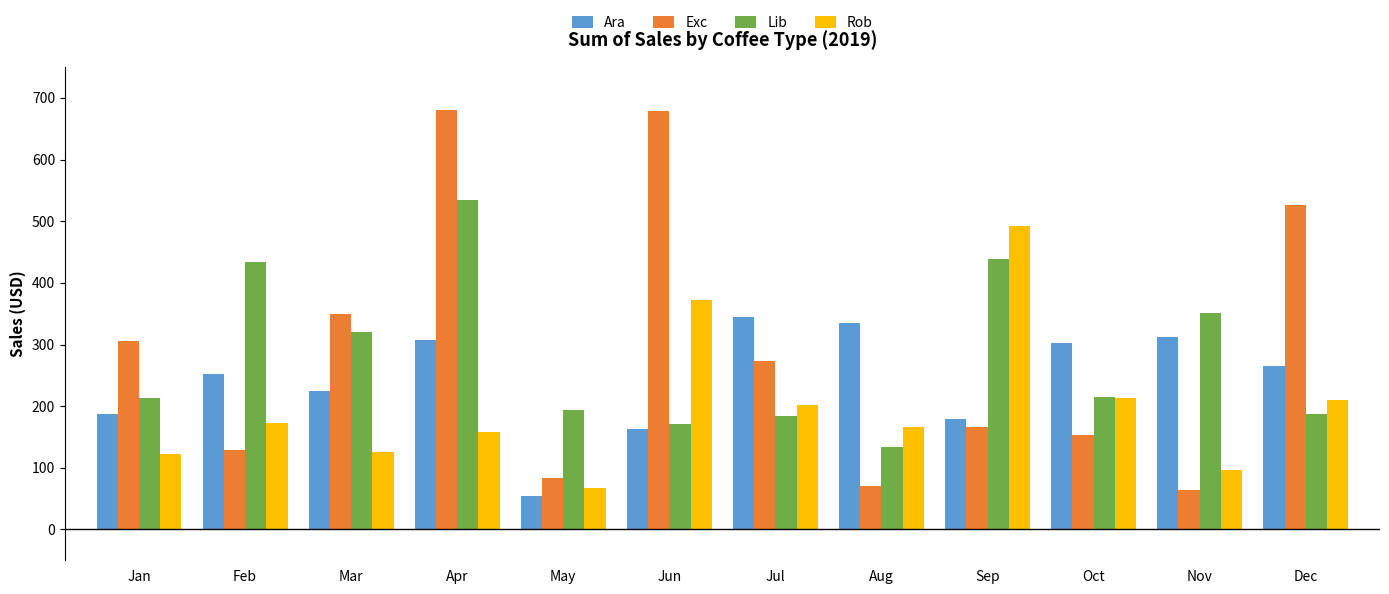

Rank the series by their maximum value, from lowest to highest.

Ara, Rob, Lib, Exc